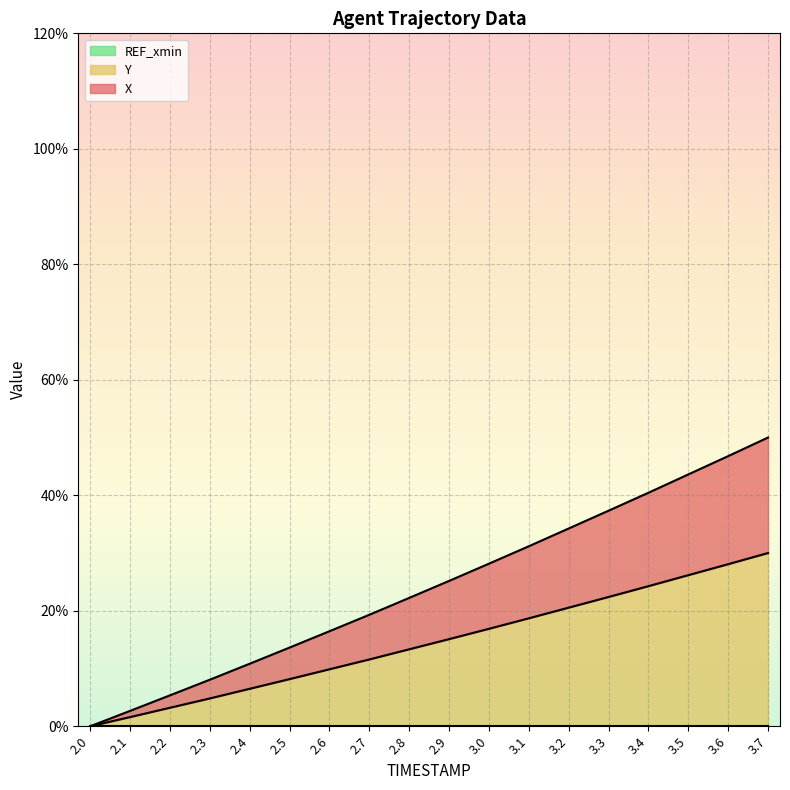

Reading right to left, list all the values displayed in this chart.

X: 3.7=50.0	3.6=46.8	3.5=43.6	3.4=40.4	3.3=37.3	3.2=34.2	3.1=31.2	3.0=28.2	2.9=25.2	2.8=22.2	2.7=19.3	2.6=16.5	2.5=13.6	2.4=10.8	2.3=8.1	2.2=5.4	2.1=2.7	2.0=0.0
Y: 3.7=30.0	3.6=28.1	3.5=26.2	3.4=24.3	3.3=22.4	3.2=20.5	3.1=18.7	3.0=16.9	2.9=15.1	2.8=13.3	2.7=11.6	2.6=9.9	2.5=8.2	2.4=6.5	2.3=4.8	2.2=3.2	2.1=1.6	2.0=0.0